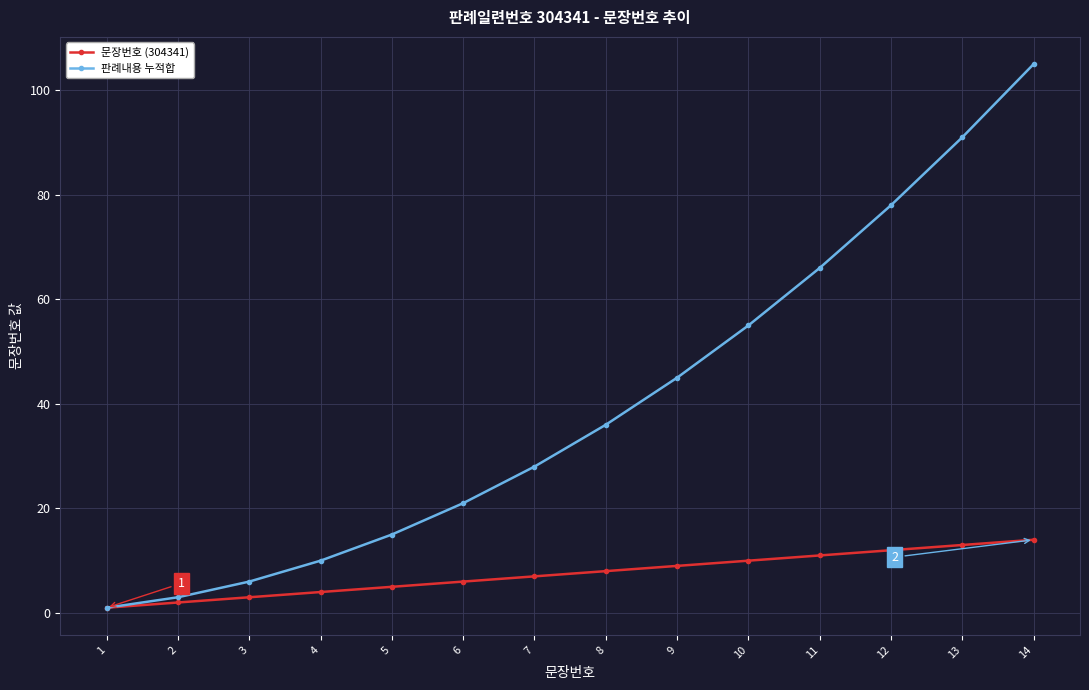

At which label does 문장번호 (304341) reach its minimum?

1